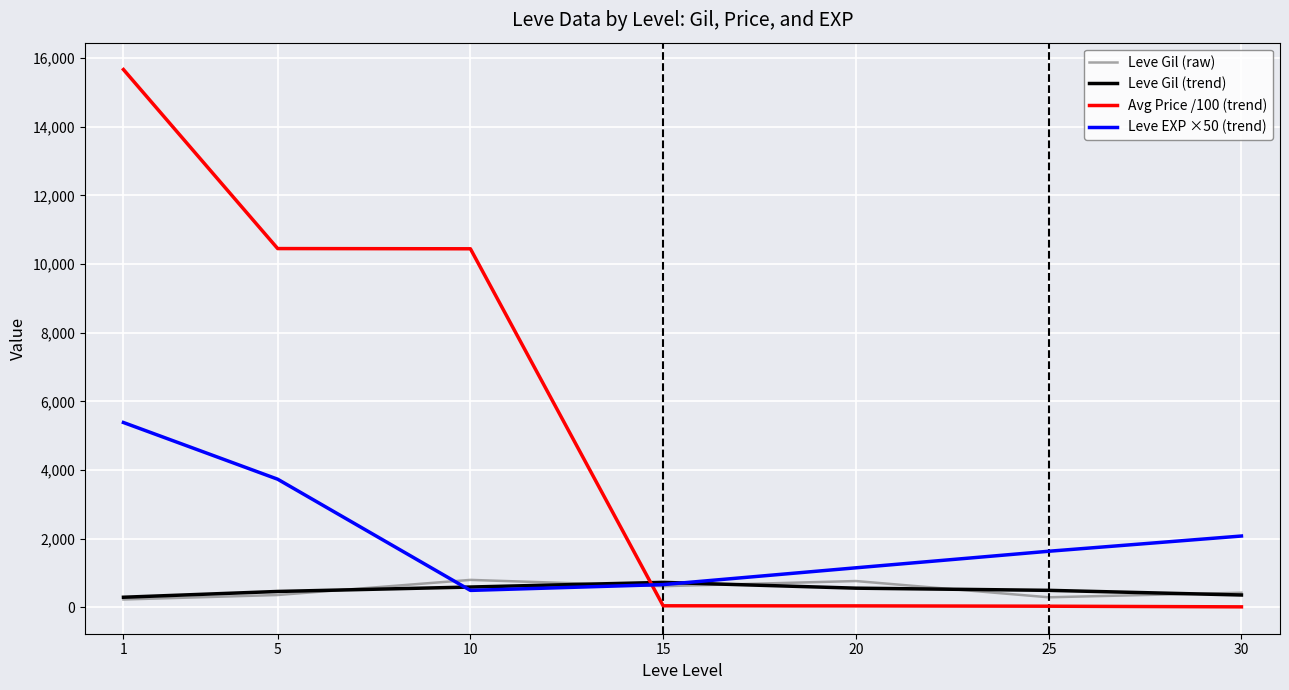

What is the spread (max minus min) of values at 30?

2063.3